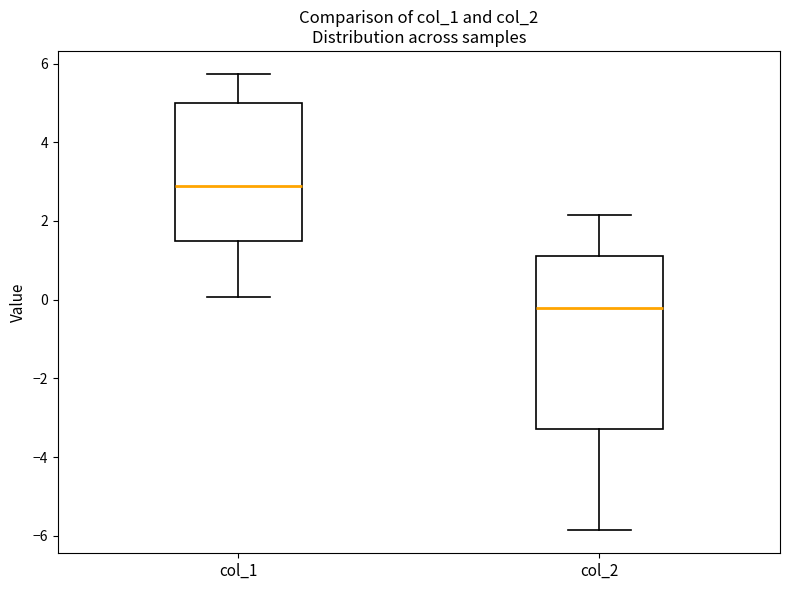

Which box is the tallest, from its lower edge to its upper edge?

col_2